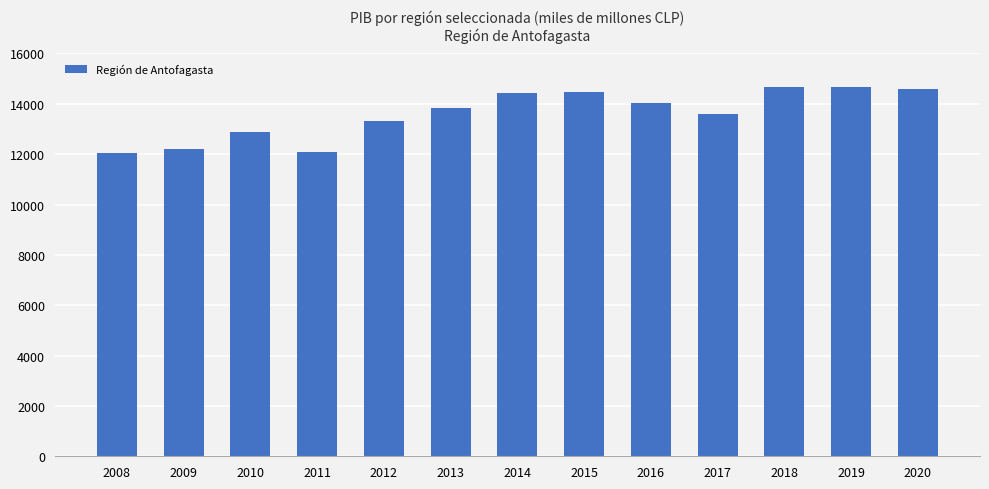

What is the ratio of the value at 2018 to the value at 2008?

1.2